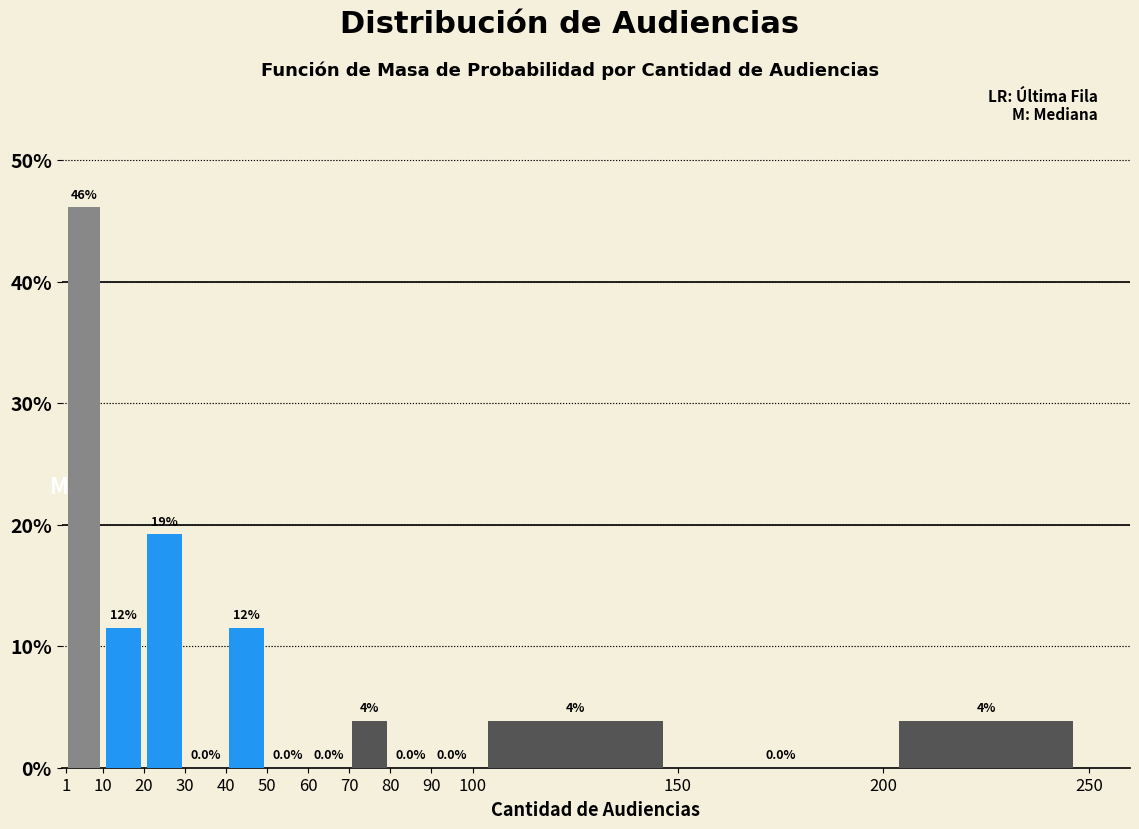

Which range on the x-axis has the tallest bar?

1 to 10